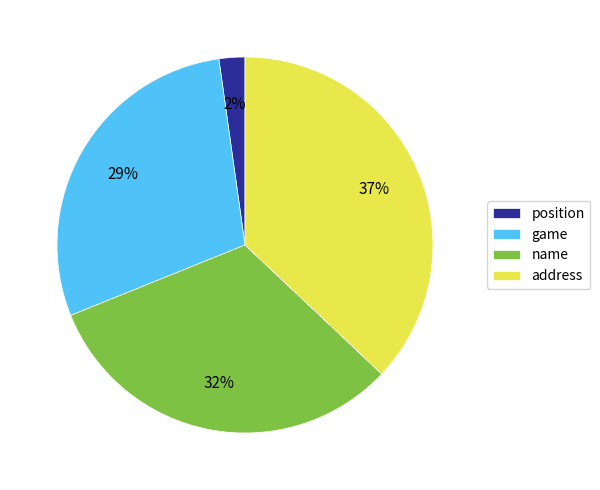

To the nearest percent, what is the difference between the largest and smallest slice percentages?

35%